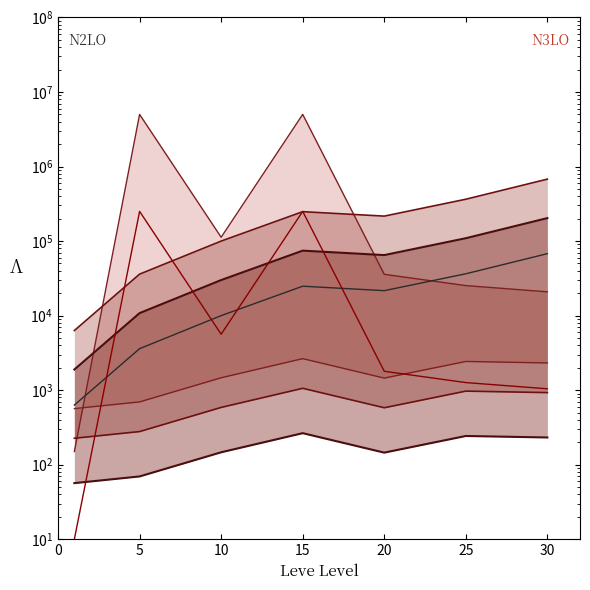

At which category does Avg Price reach its first local peak?

5